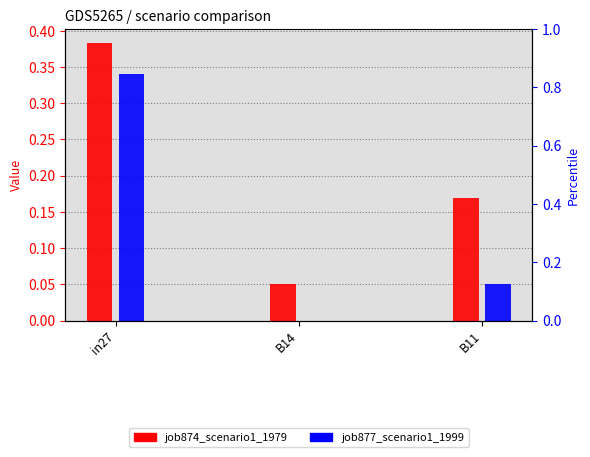

List the series in order of their peak value, lowest first.

job877_scenario1_1999, job874_scenario1_1979